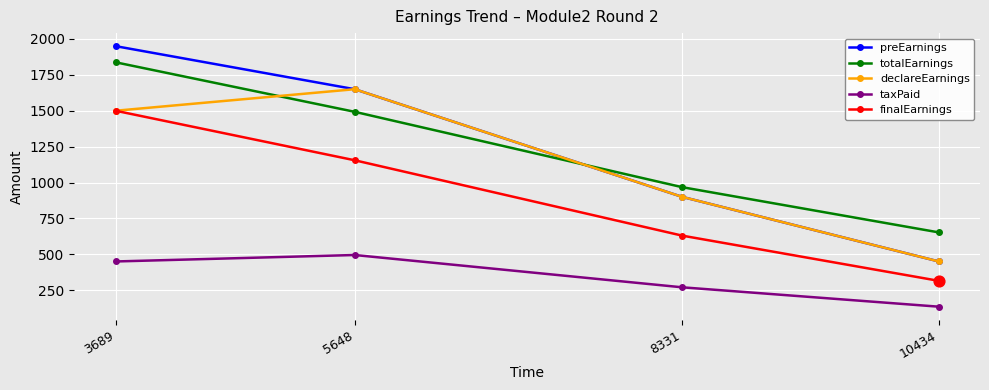

Is the value of declareEarnings at 5648 greater than the value of preEarnings at 3689?

No